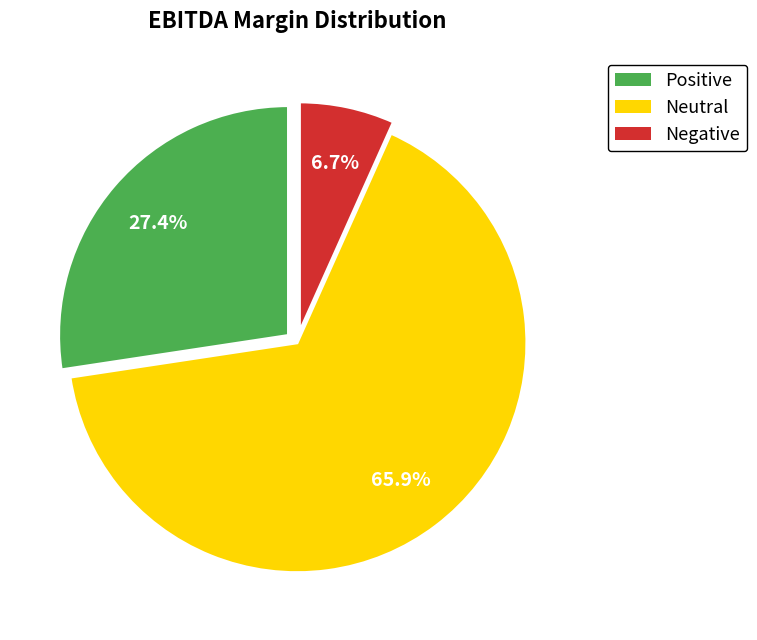

To the nearest percent, what is the difference between the largest and smallest slice percentages?

59%